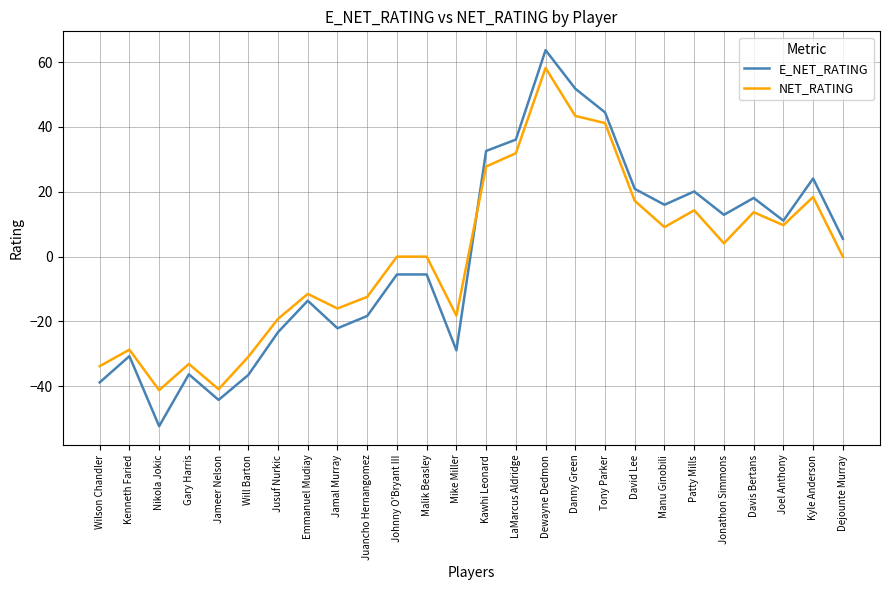

What position from the left is Kawhi Leonard?

14